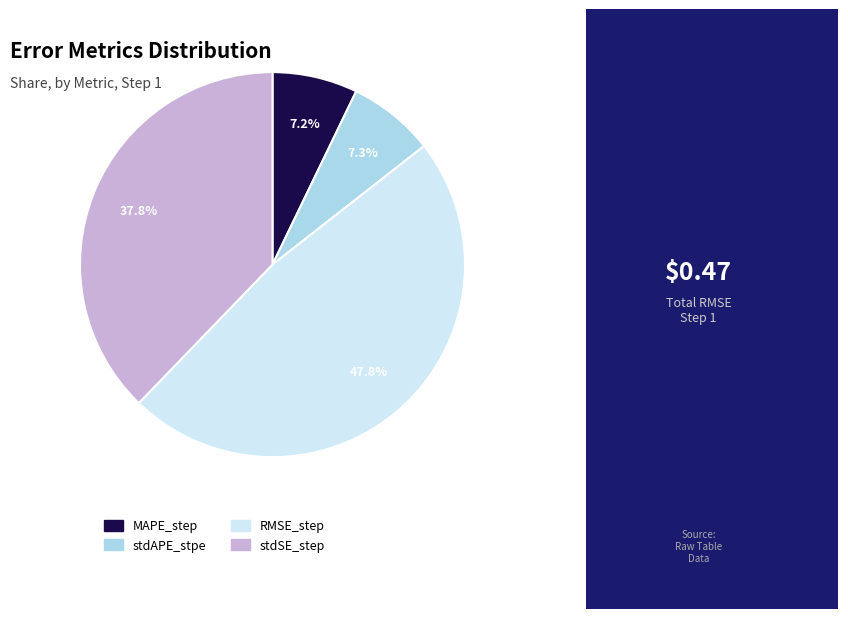

What percentage is NOT represented by MAPE_step?

92.8%